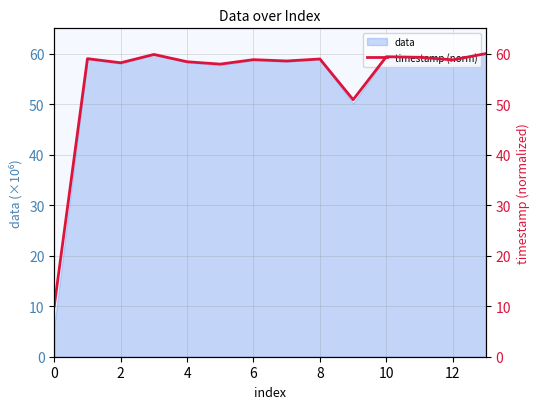

What is the sum of all values?

767.9